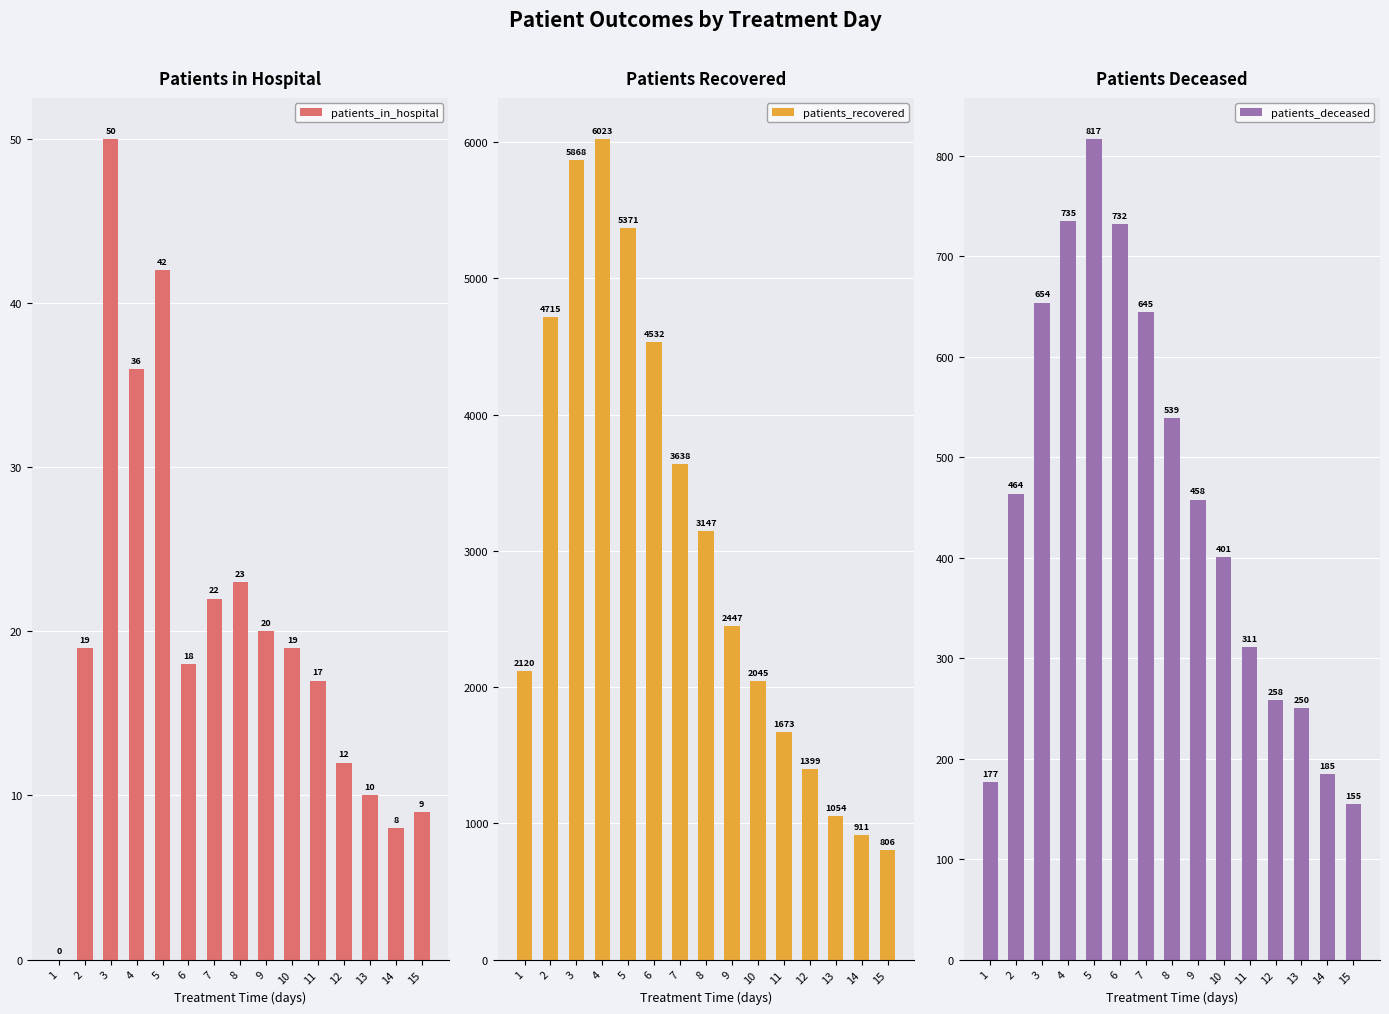

Count the number of categories in the chart.

15